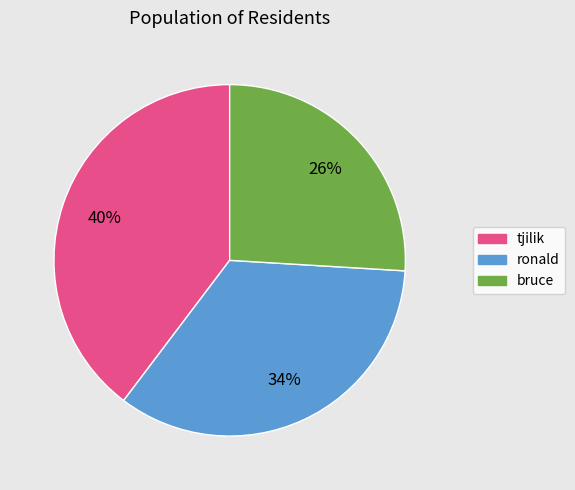

Is ronald the majority of the pie?

No